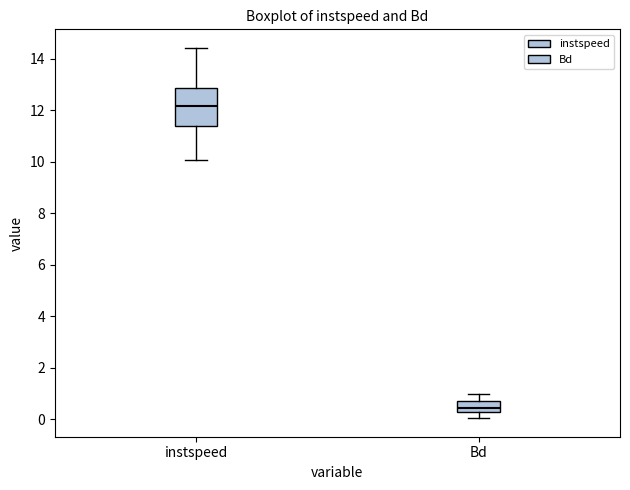

Which box's median line is the highest?

instspeed